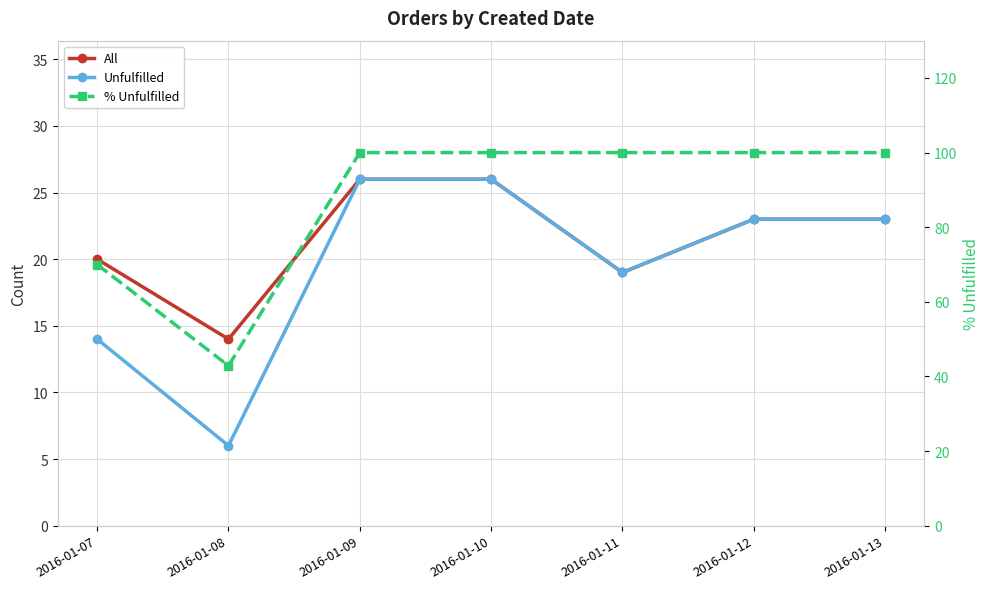

Is the value of % Unfulfilled at 2016-01-10 greater than the value of All at 2016-01-10?

Yes